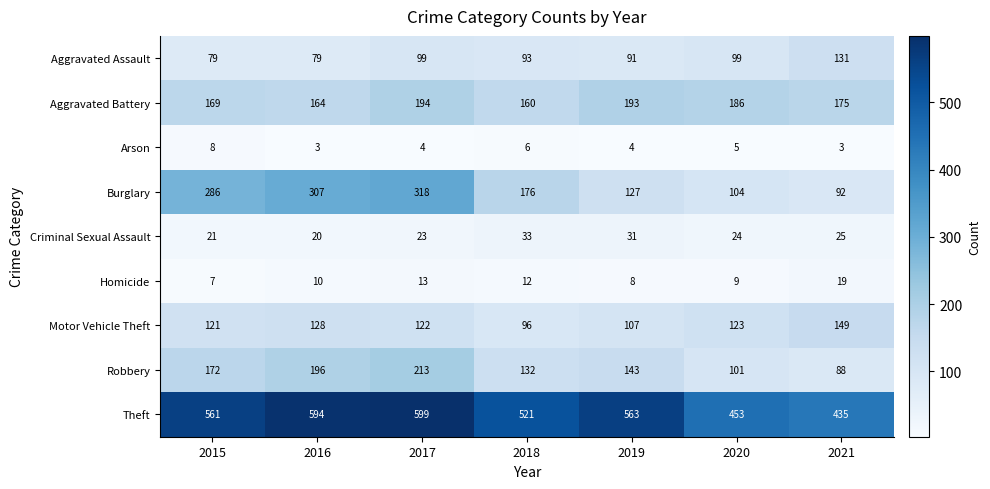

True or false: Aggravated Assault has a value of 93 at 2018.

True